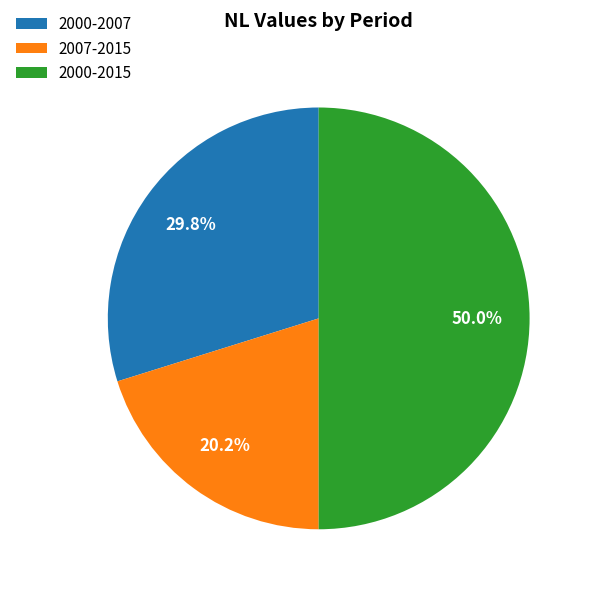

What is the ratio of the value at 2000-2015 to the value at 2000-2007?

1.7